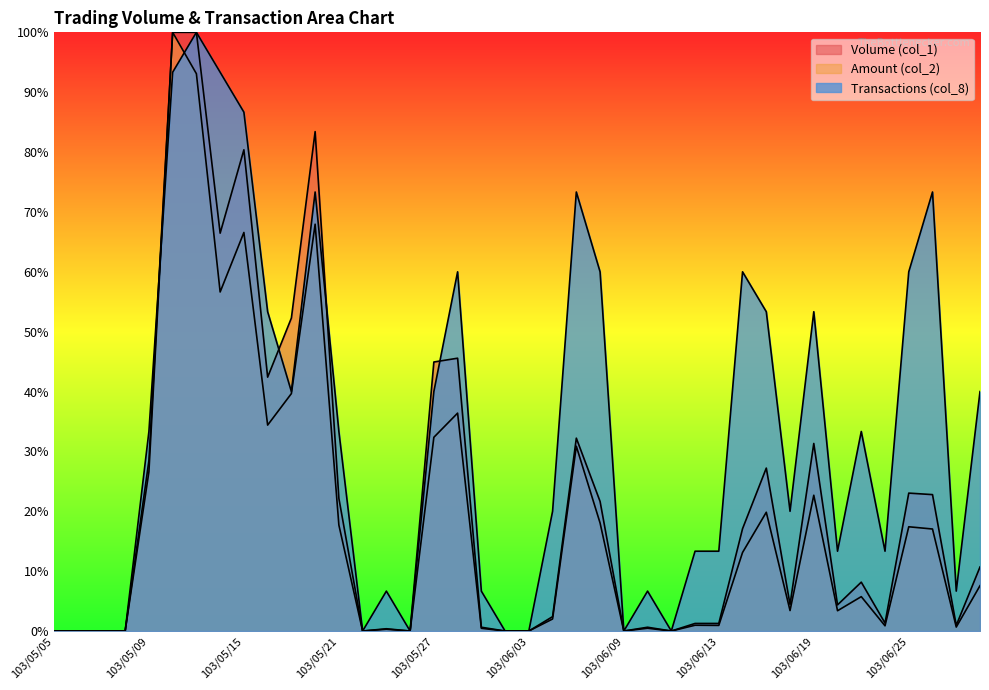

What is the sum of the Transactions (col_8) values at 103/06/18 and 103/05/22?

20.0